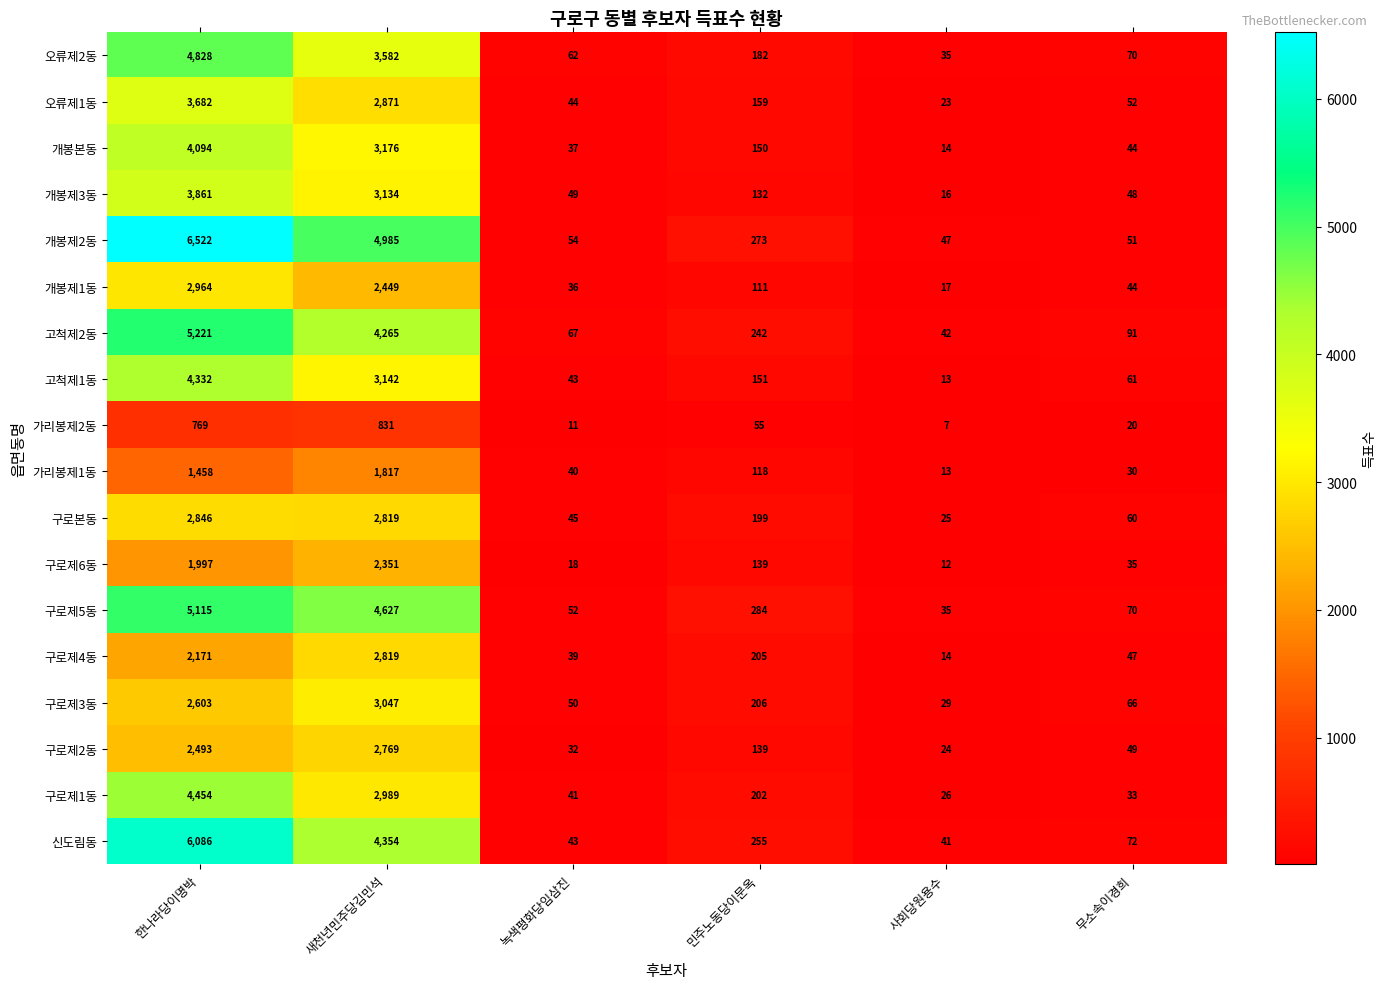

The value of 개봉제1동 at 사회당원용수 is 24. True or false?

False